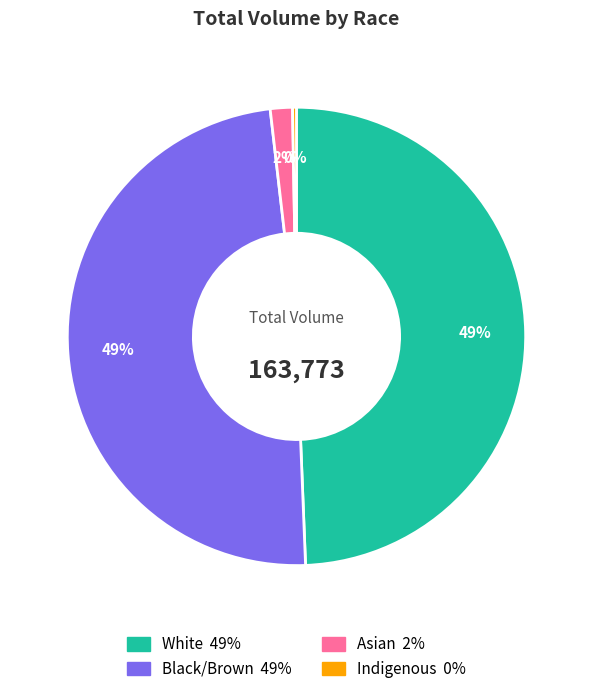

Is the sum of Black/Brown and White greater than half?

Yes